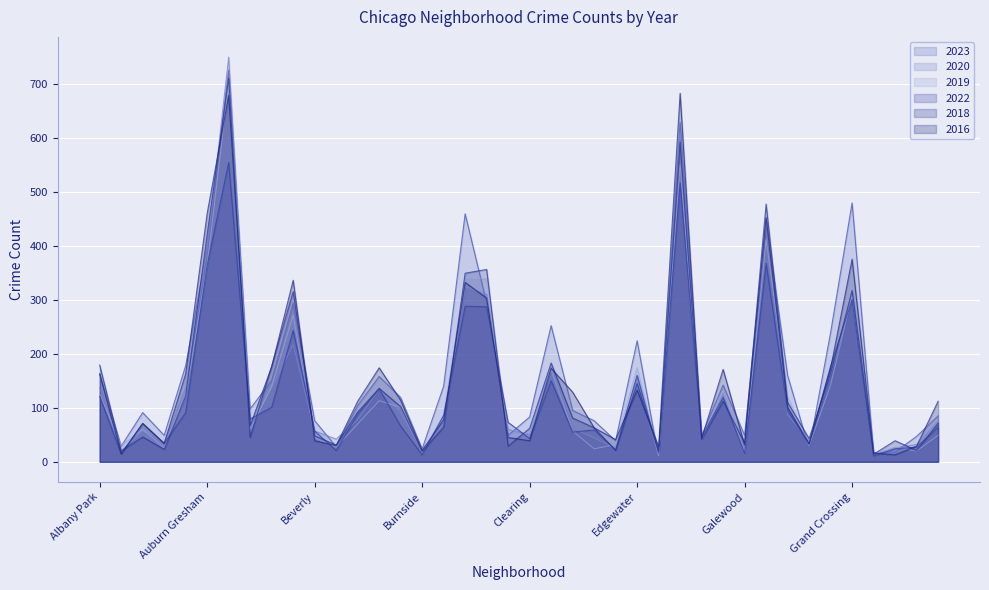

Which series has the widest spread of values?

2020